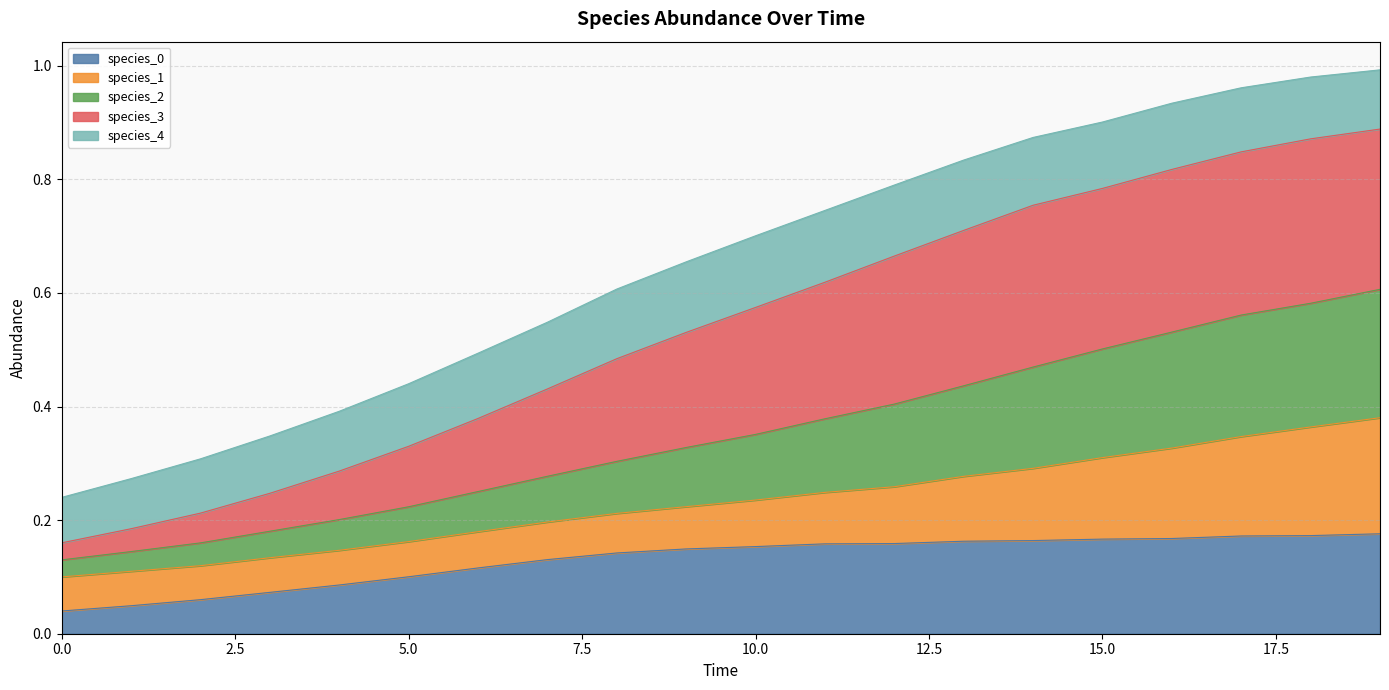

Which series has the largest total across all categories?

species_3